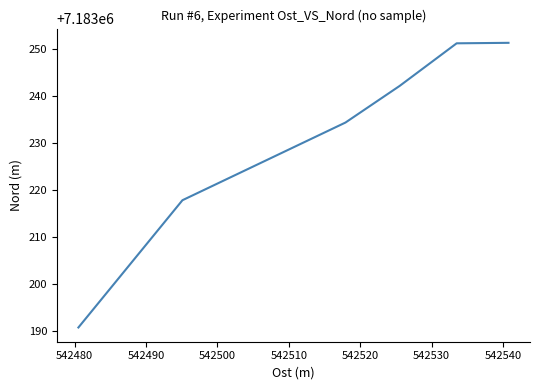

True or false: there are more than 2 points higher than both neighbors.

False